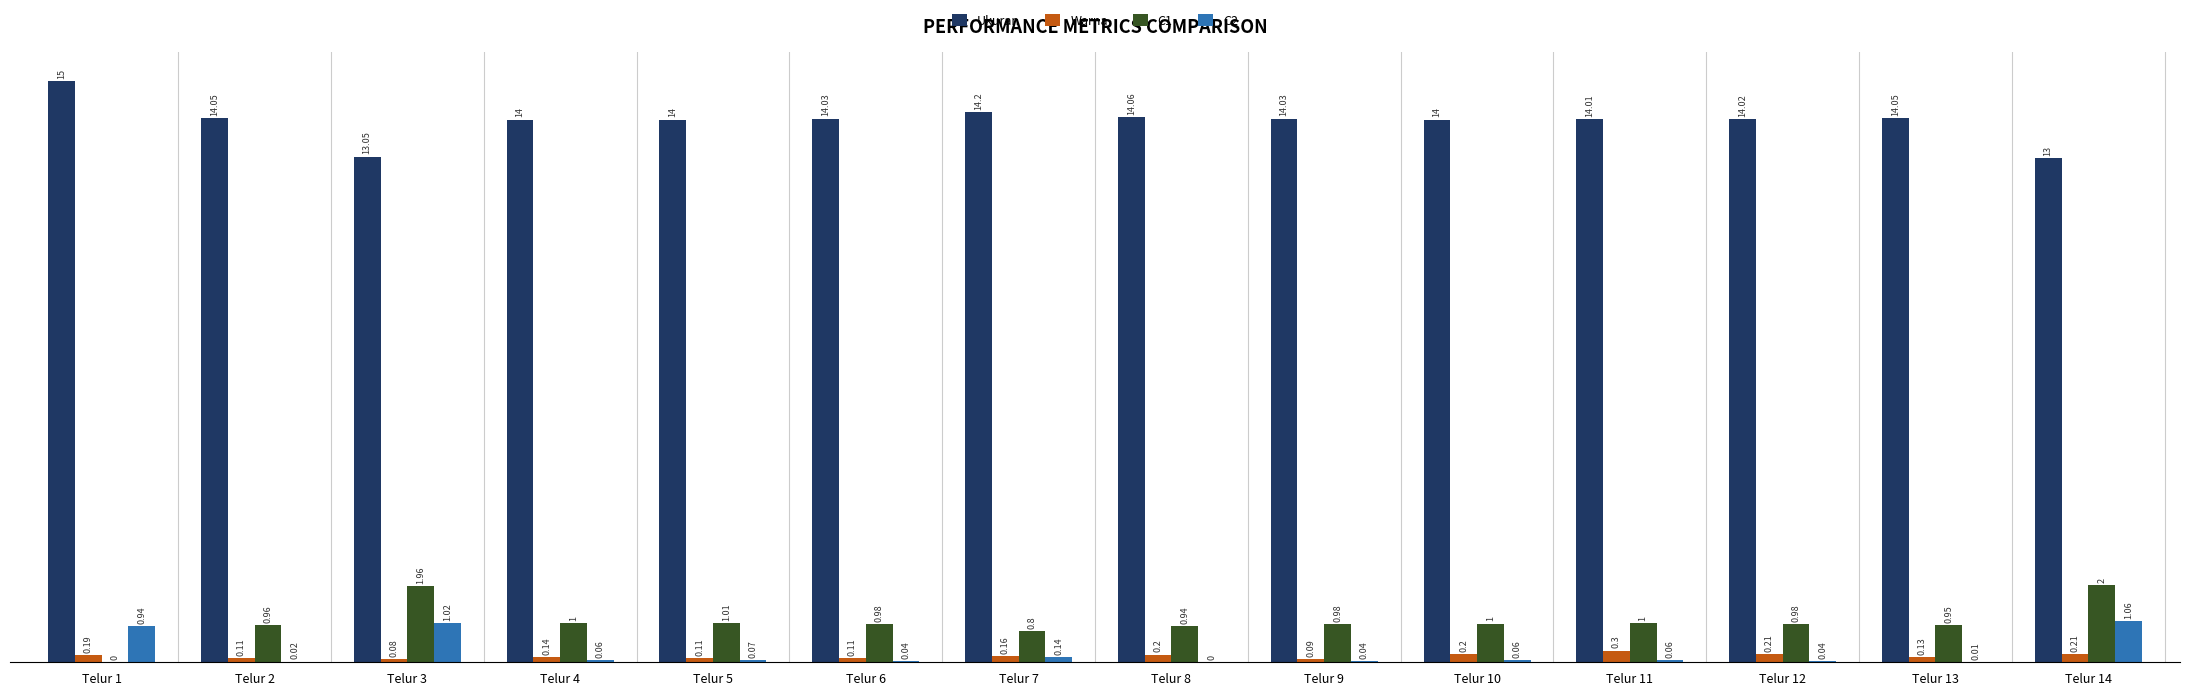

What is the greatest value displayed?

15.0